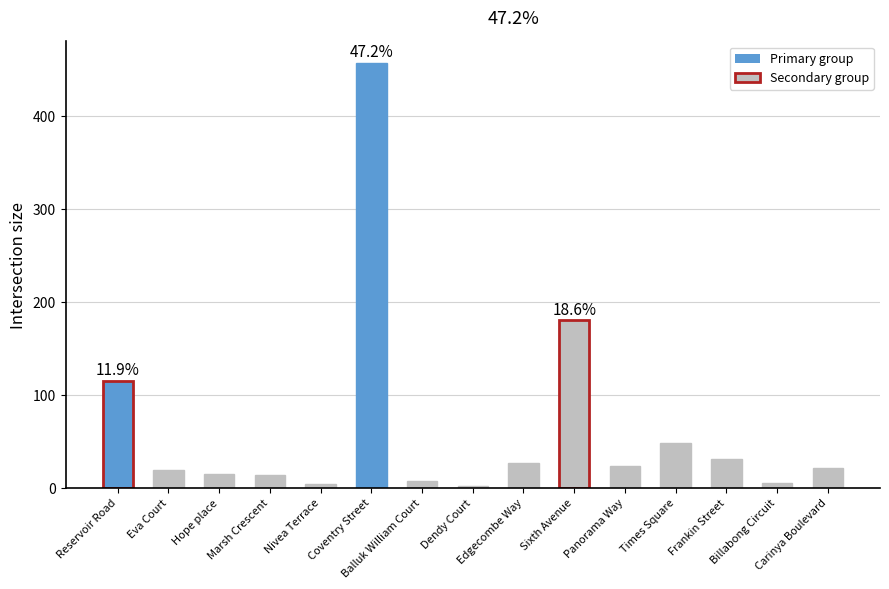

True or false: the data shows 5 at Billabong Circuit.

True